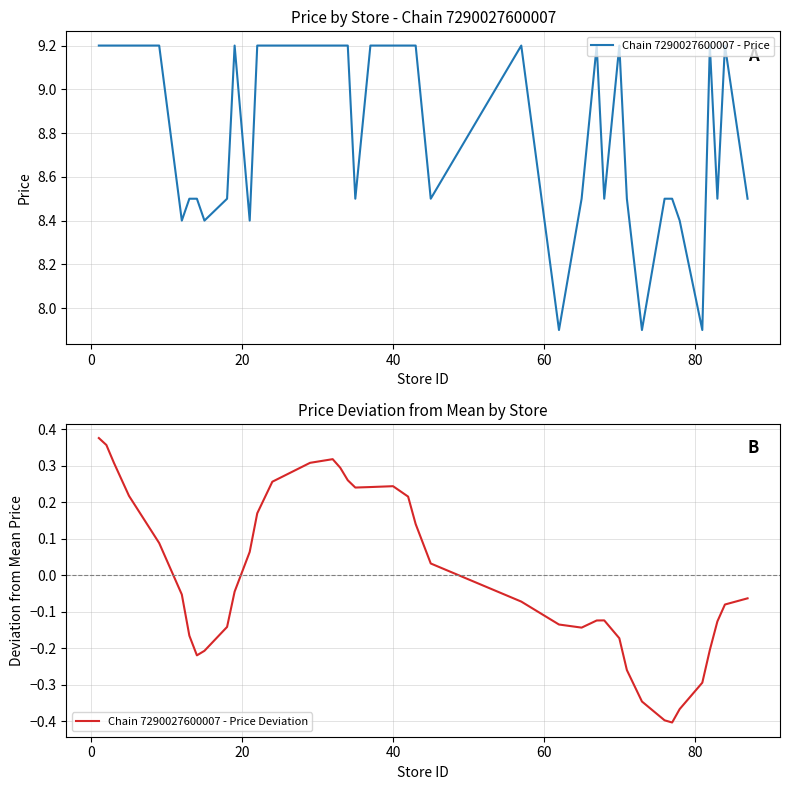

What is the difference between the second highest and second lowest values in the Chain 7290027600007 - Price Deviation series?

0.8